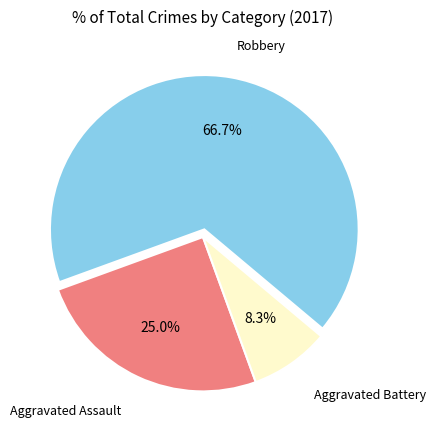

What percentage do Aggravated Assault and Robbery together represent?

91.7%